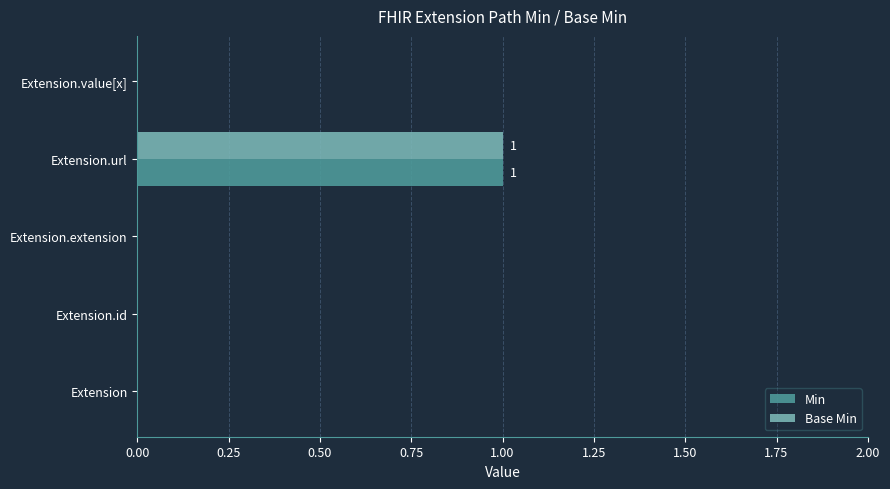

True or false: Min has a value of 0 at Extension.id.

True